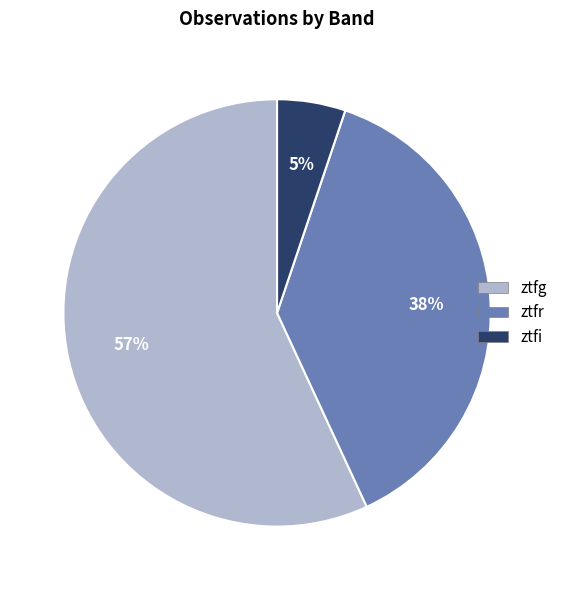

Which has a higher value, ztfg or ztfr?

ztfg